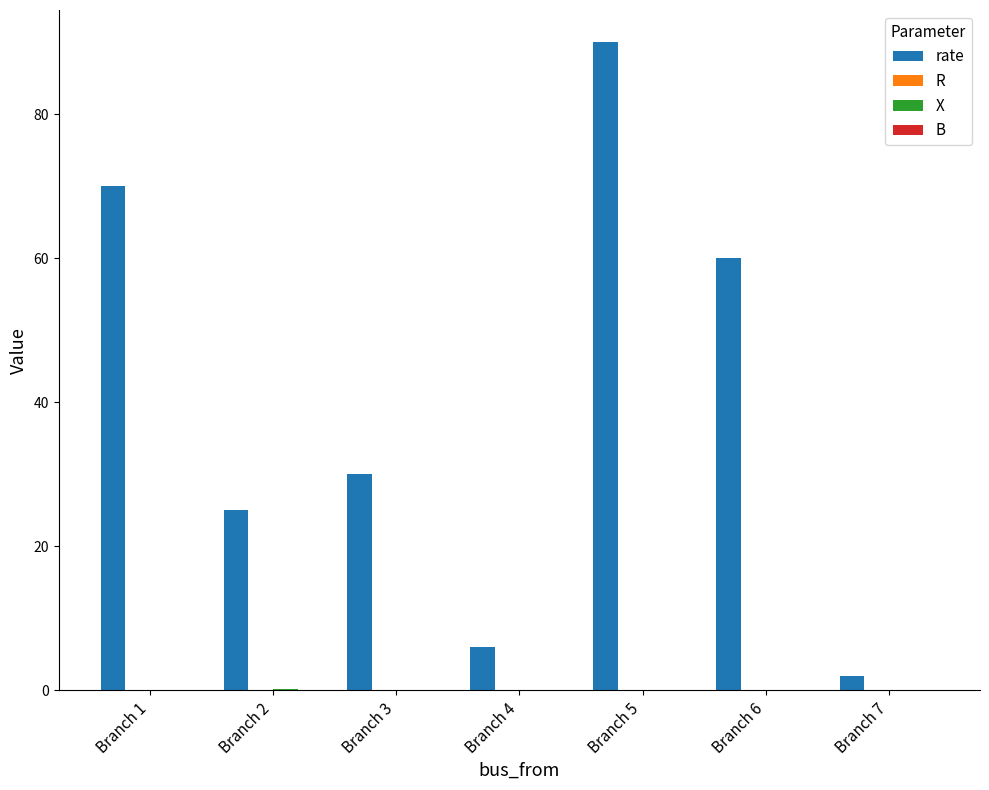

What is the maximum value for rate?

90.0